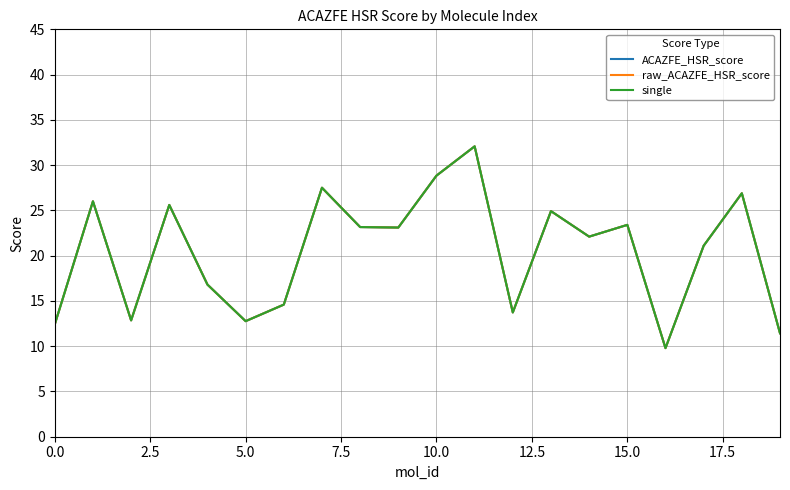

Does the chart display data point markers on the line(s)?

No